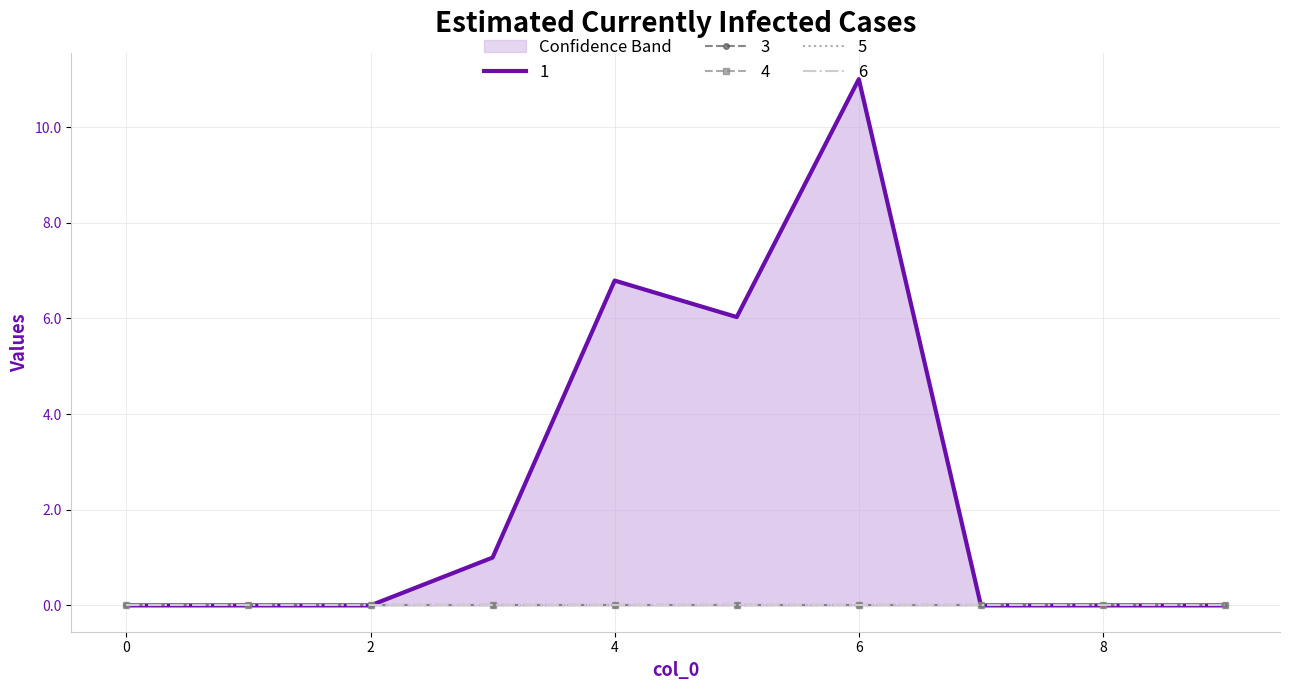

Rank the categories by 1 value from highest to lowest.

6, 4, 5, 3, 0, 1, 2, 7, 8, 9